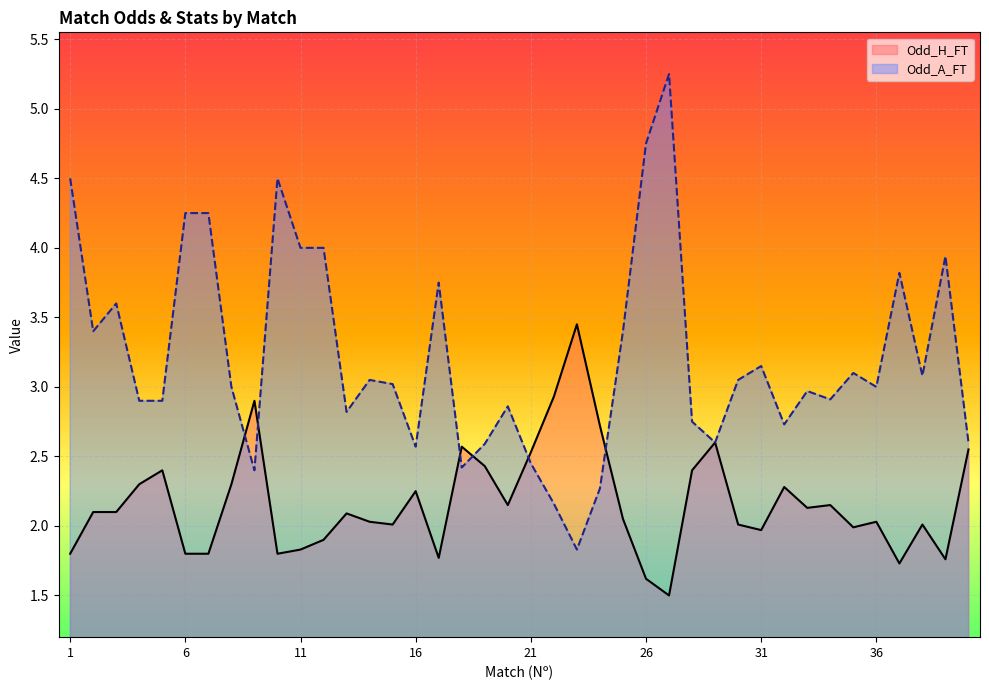

How many lines are shown in the chart?

2